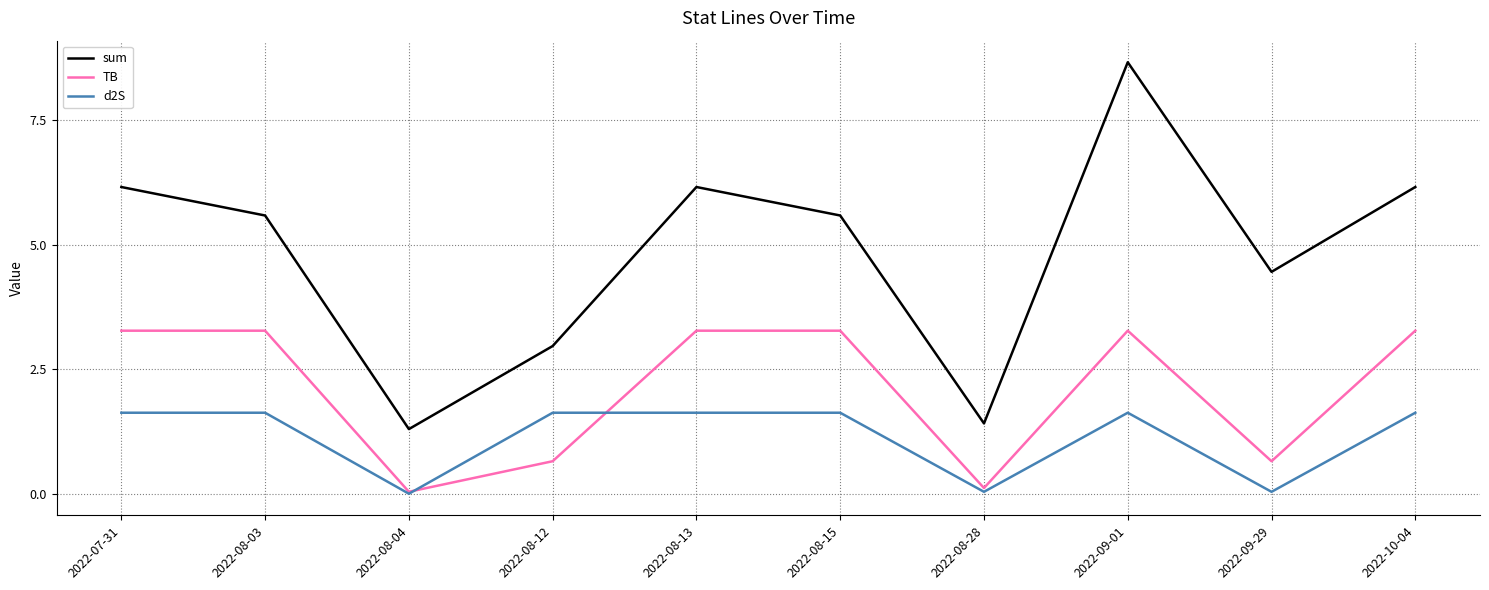

Where does the d2S series first go above 1?

2022-07-31